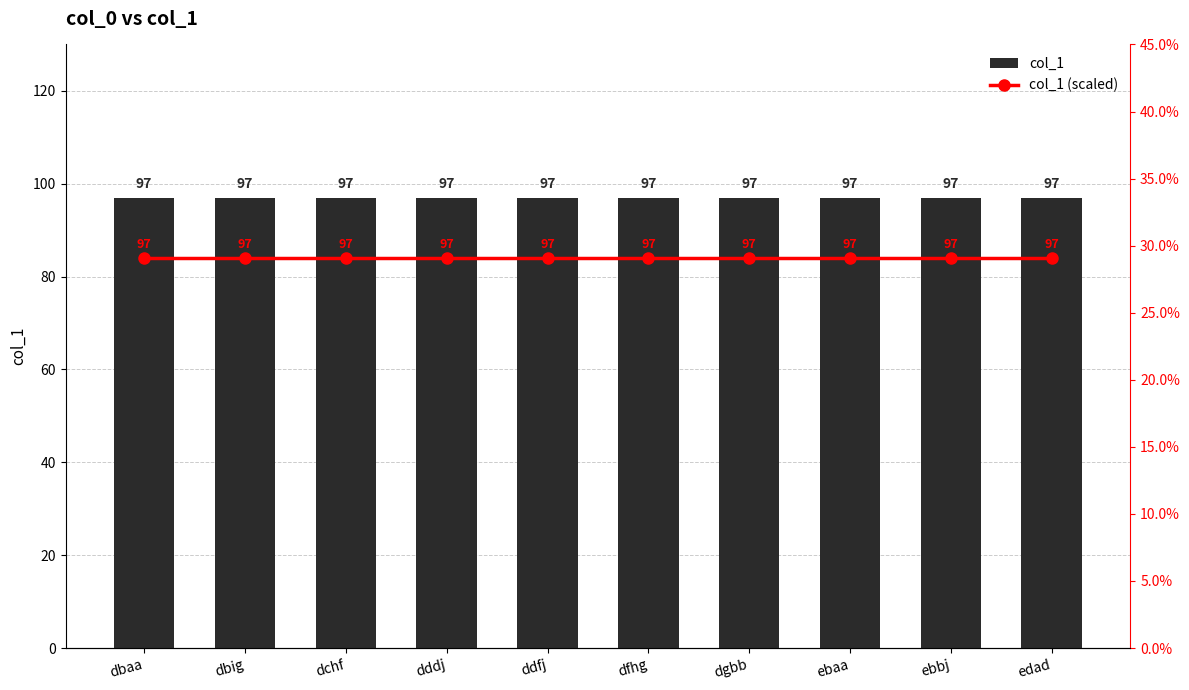

Which series has the largest total across all categories?

col_1